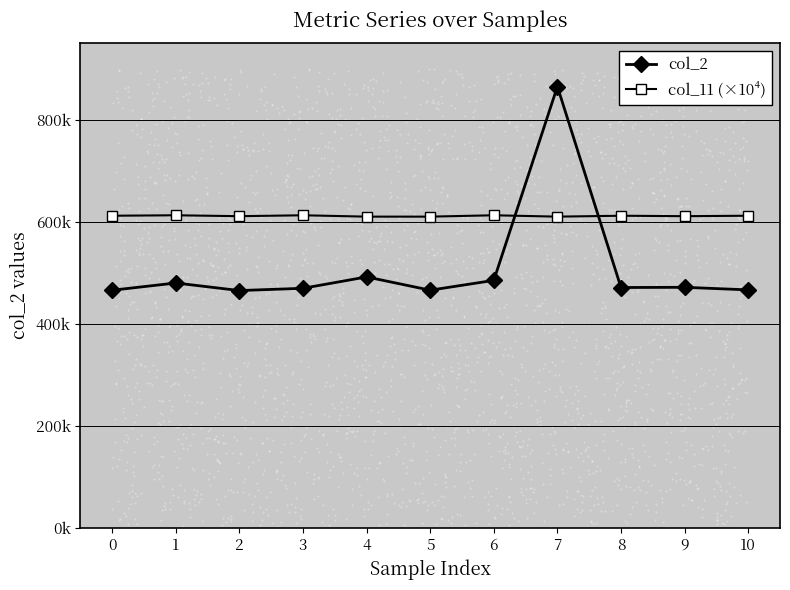

What is the total value across all series at 2?

1076223.1